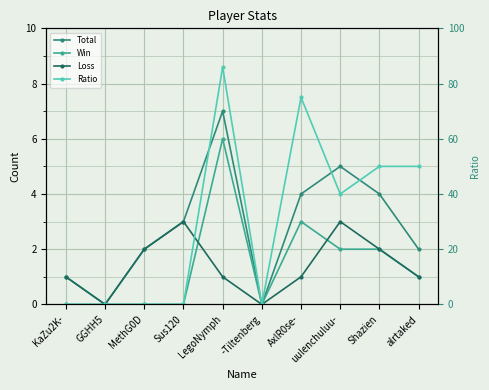

What is the difference between the Loss values at uulenchuluu- and GGHH5?

3